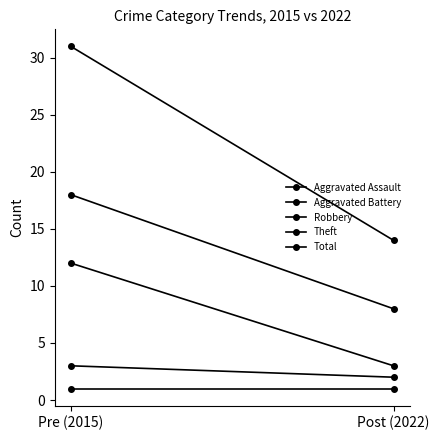

Count the number of categories in the chart.

2